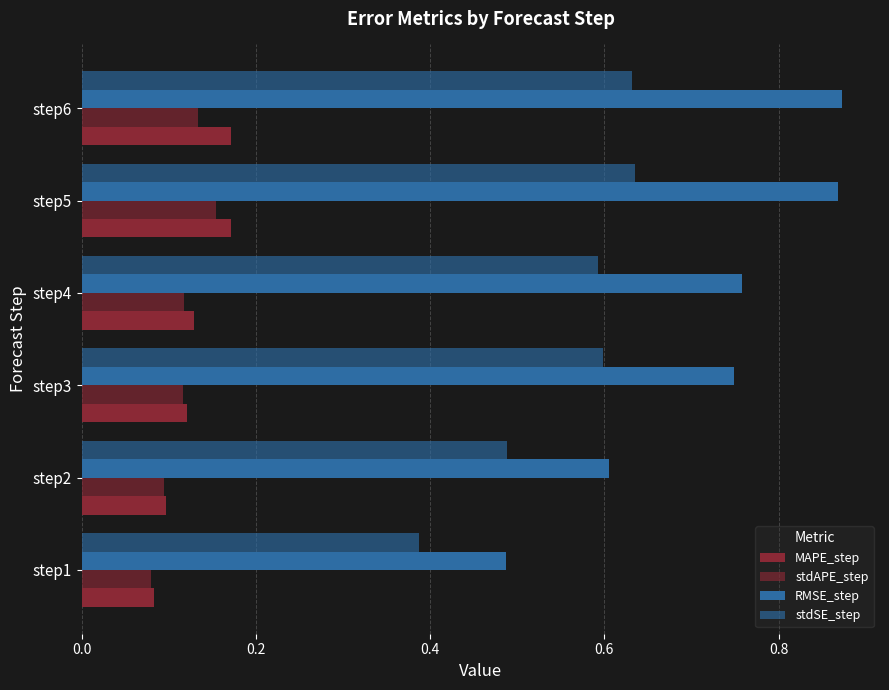

Count the number of categories in the chart.

6